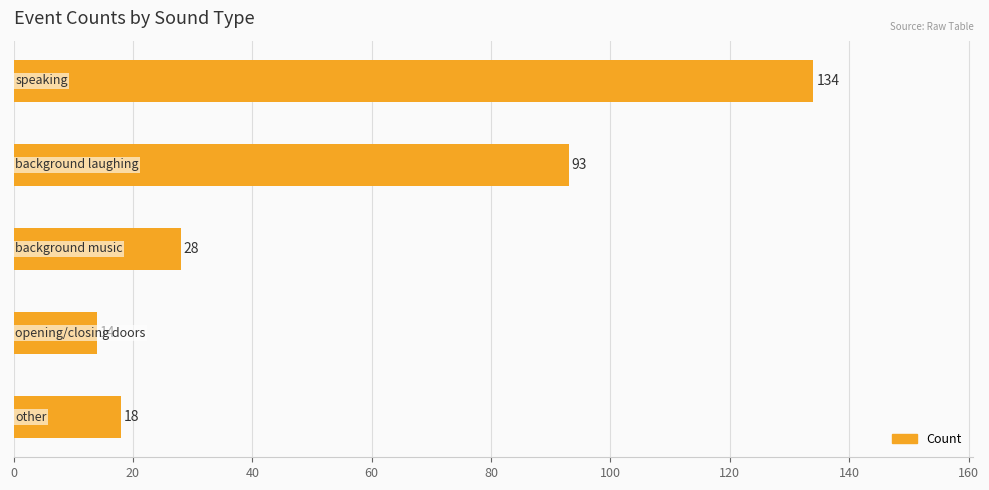

What is the value of the 4th bar from the top?

14